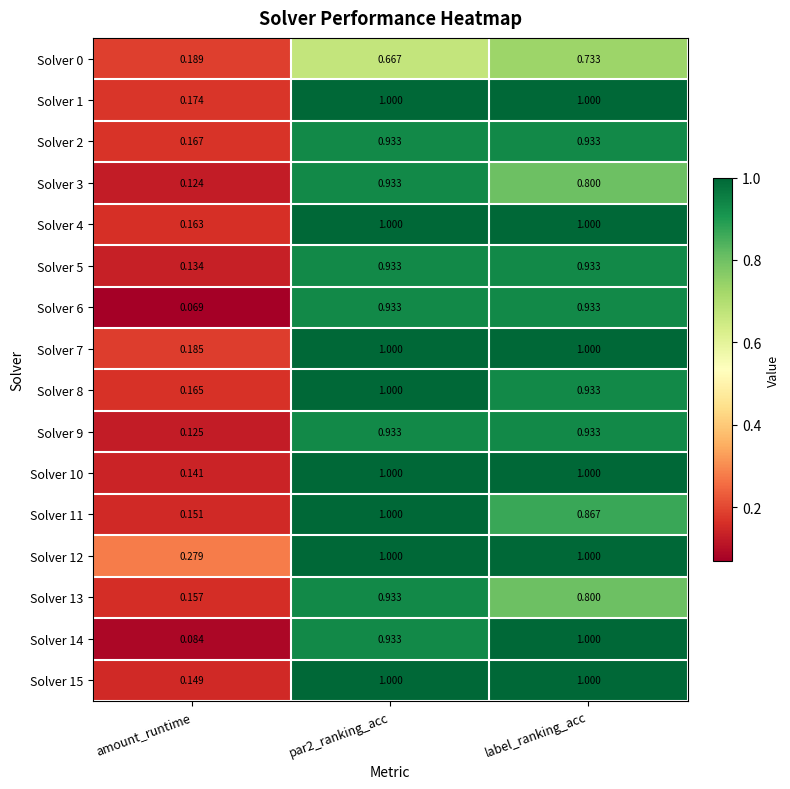

Which category has the lowest value in the Solver 9 series?

amount_runtime